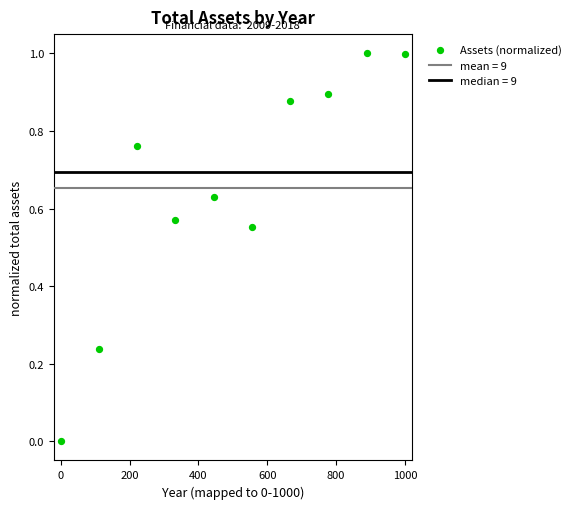

What is the average X value?

500.0